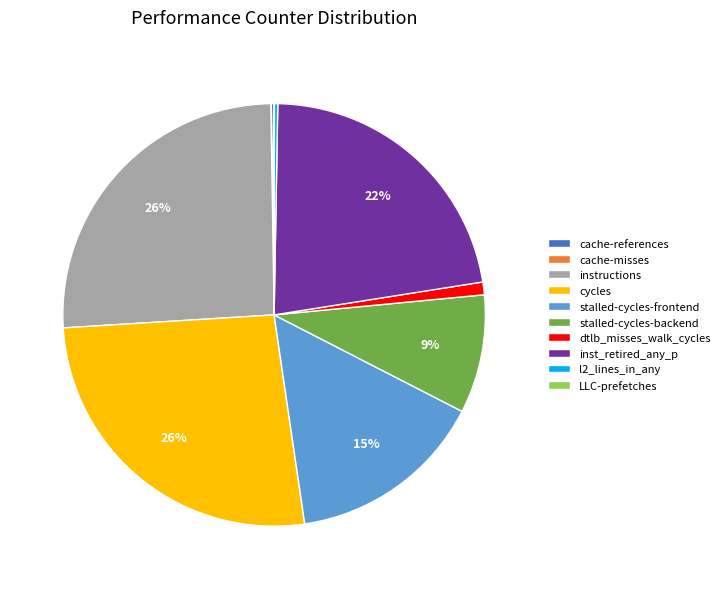

To the nearest percent, what is the average slice percentage?

10%